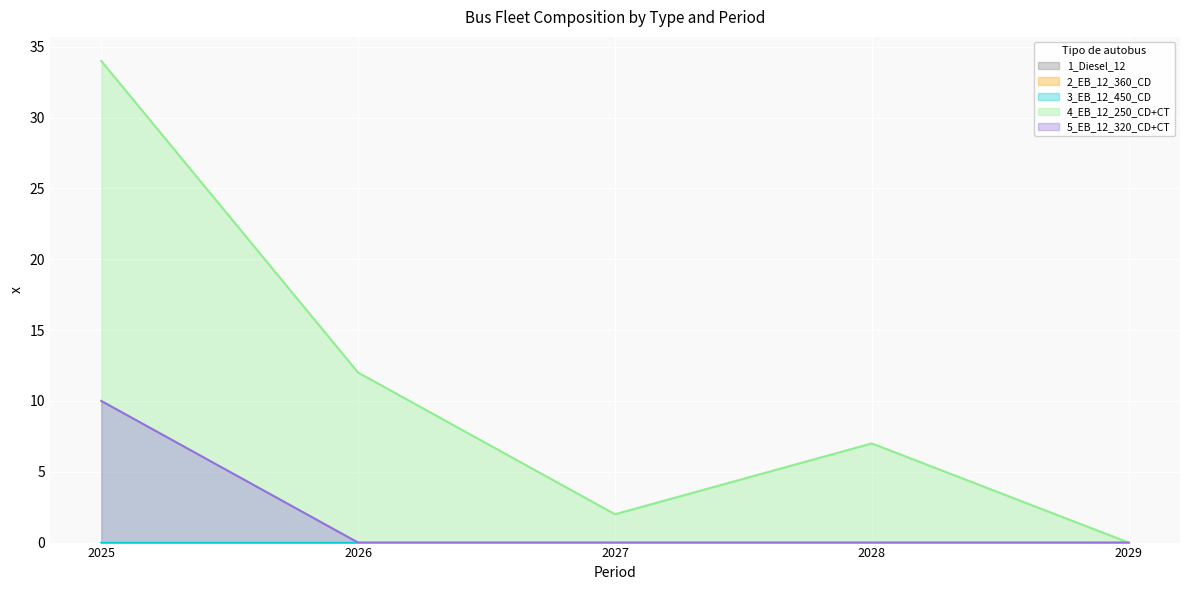

At how many categories does at least one series exceed 11?

2